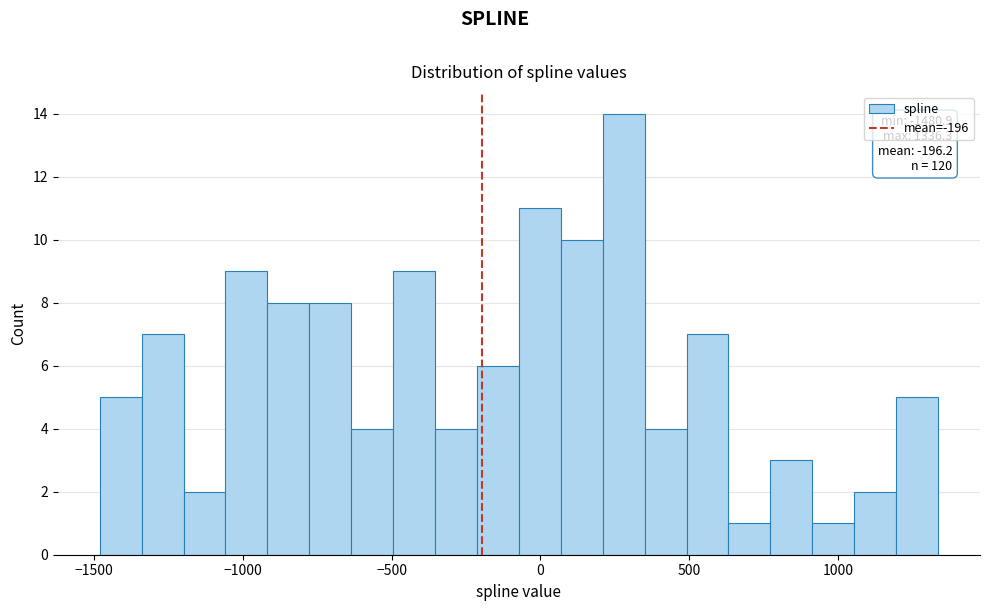

Read against the x-axis, roughly where is the centre of the tallest bar?

300